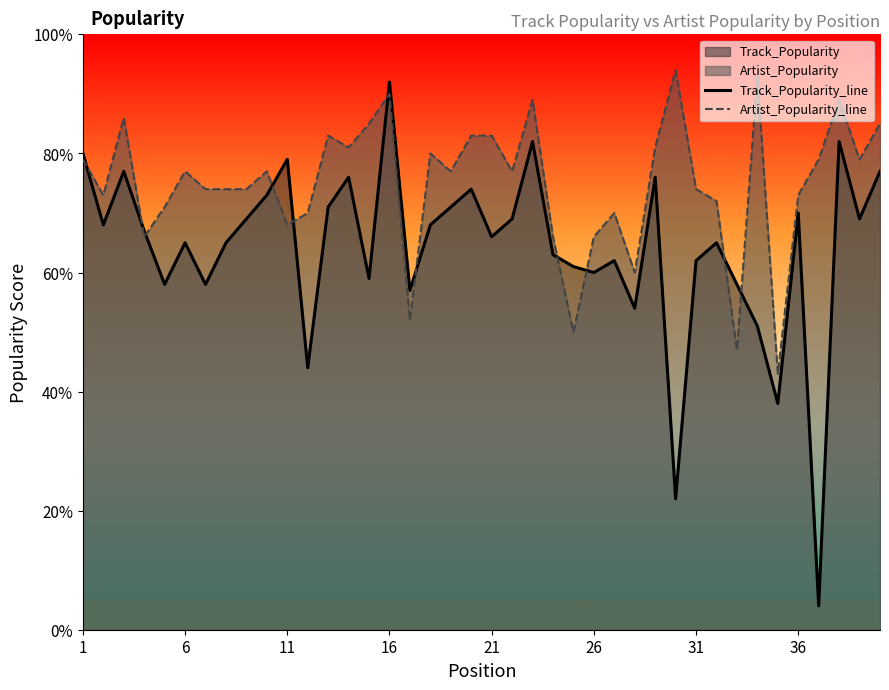

Which series has the widest spread of values?

Track_Popularity_line